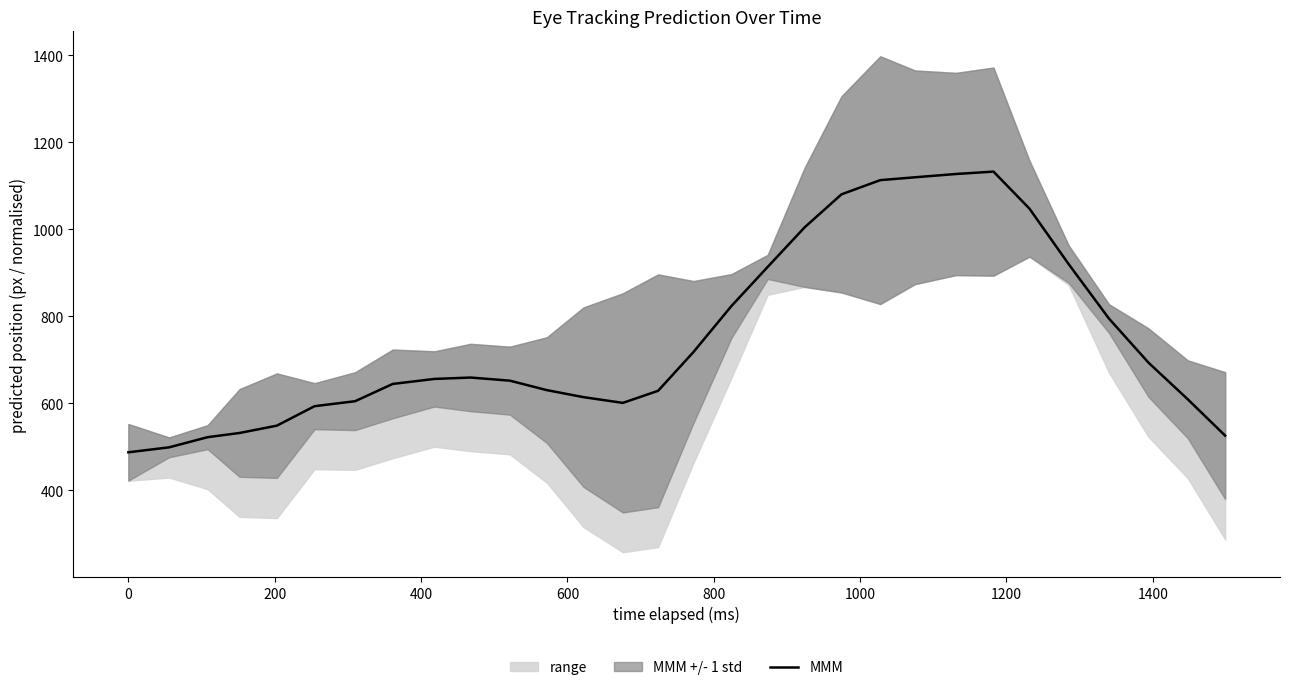

What is the minimum value for MMM?

487.3